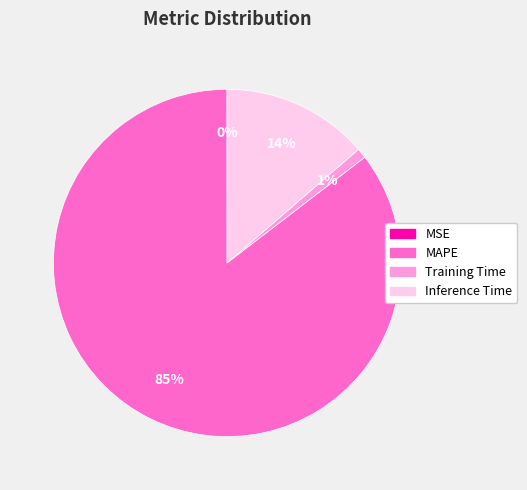

What is the largest slice in the pie chart?

MAPE